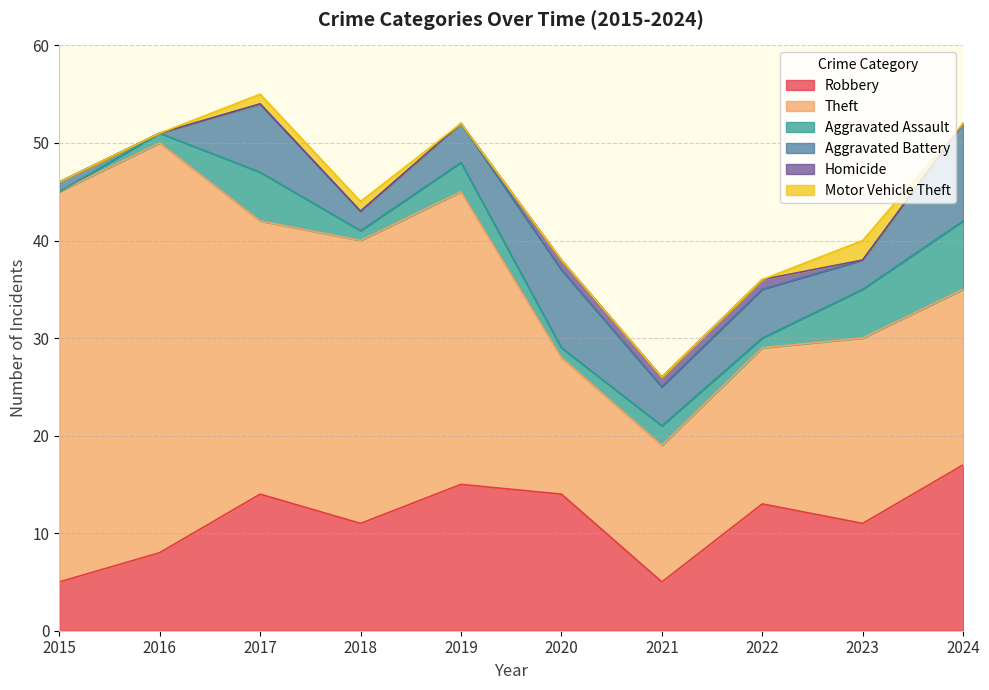

How many Aggravated Assault values are between 1 and 5?

8